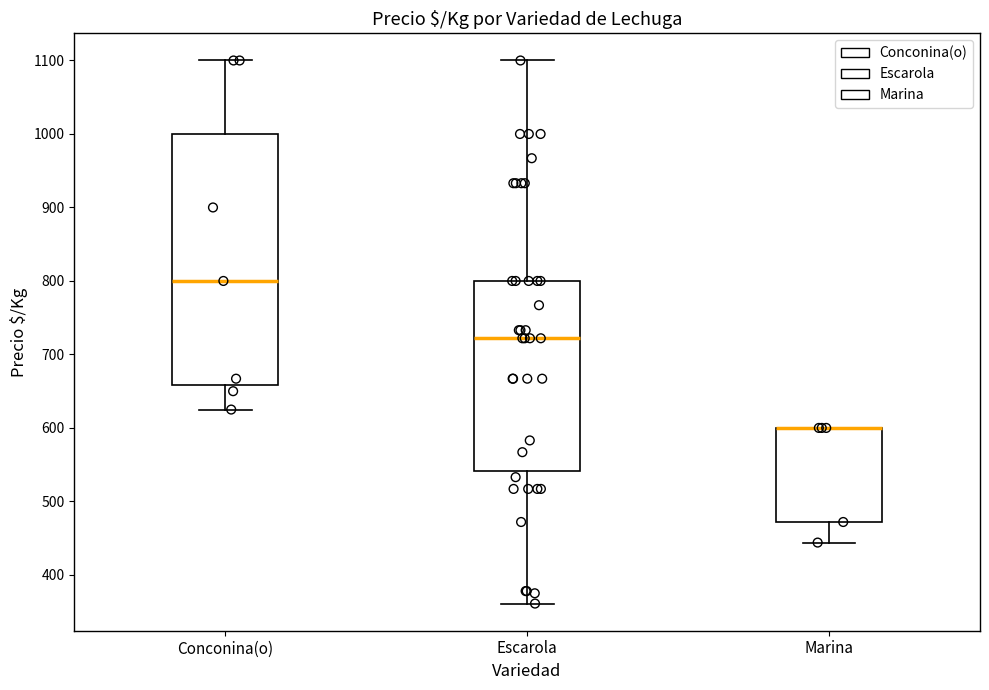

Reading left to right, transcribe this box plot: for each box, give where its median line is, the range the box spans, and where its two whiskers end, as read against the y-axis. The values are not printed on the chart, so give them approximately, as read against the axis.

Conconina(o): median 800, box 660 to 1000, whiskers 630 to 1100
Escarola: median 720, box 540 to 800, whiskers 360 to 1100
Marina: median 600 (drawn on the box's upper edge), box 470 to 600, whiskers 440 to 600